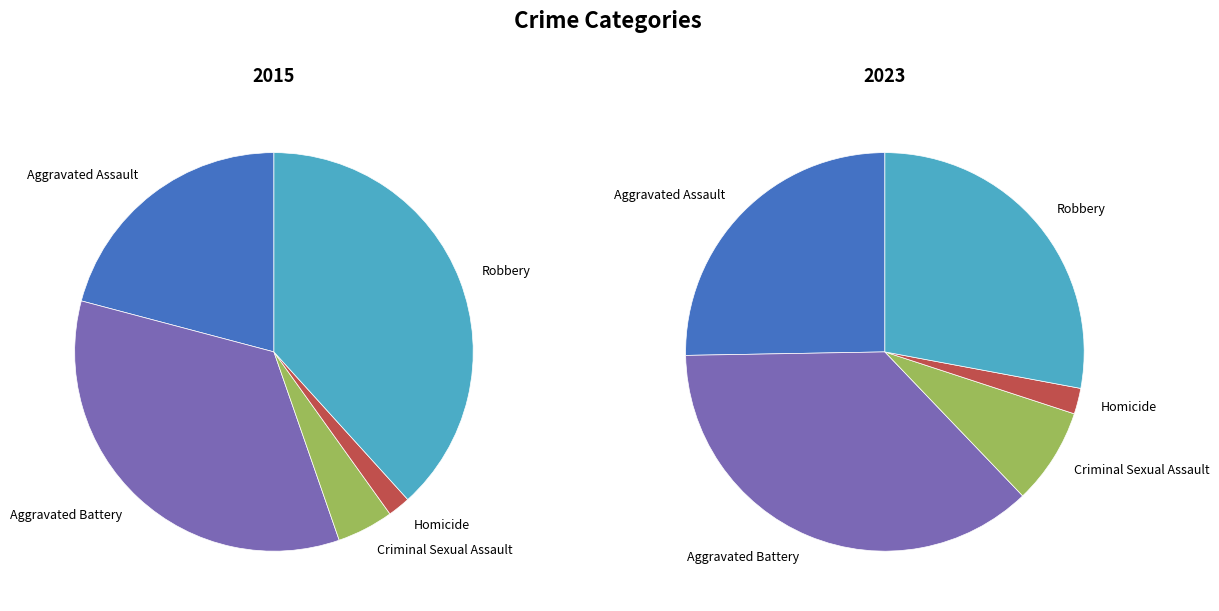

What is the spread (max minus min) of values at Aggravated Battery?

76